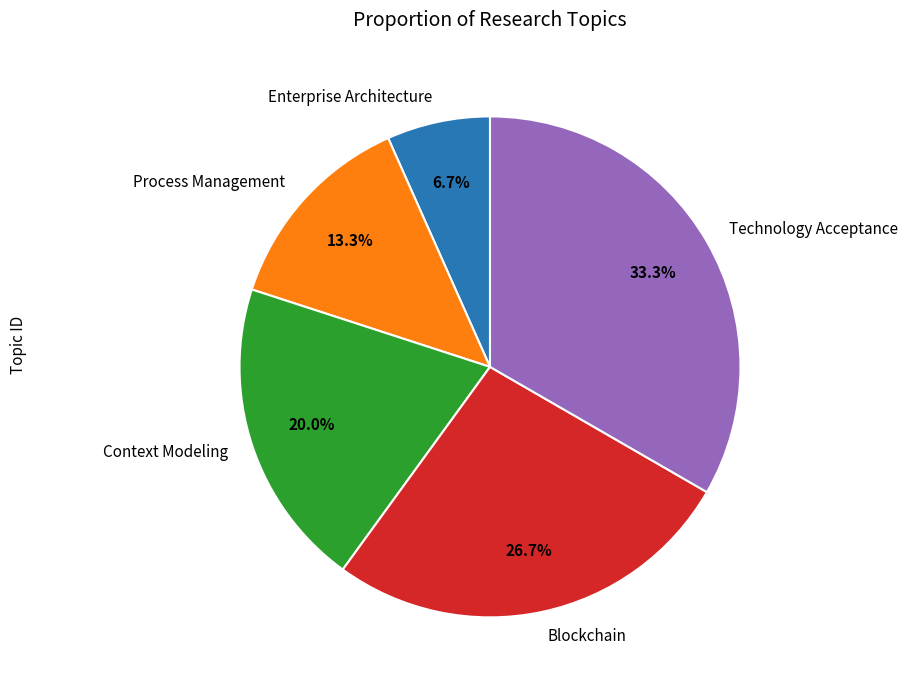

Which slice is the largest?

Technology Acceptance